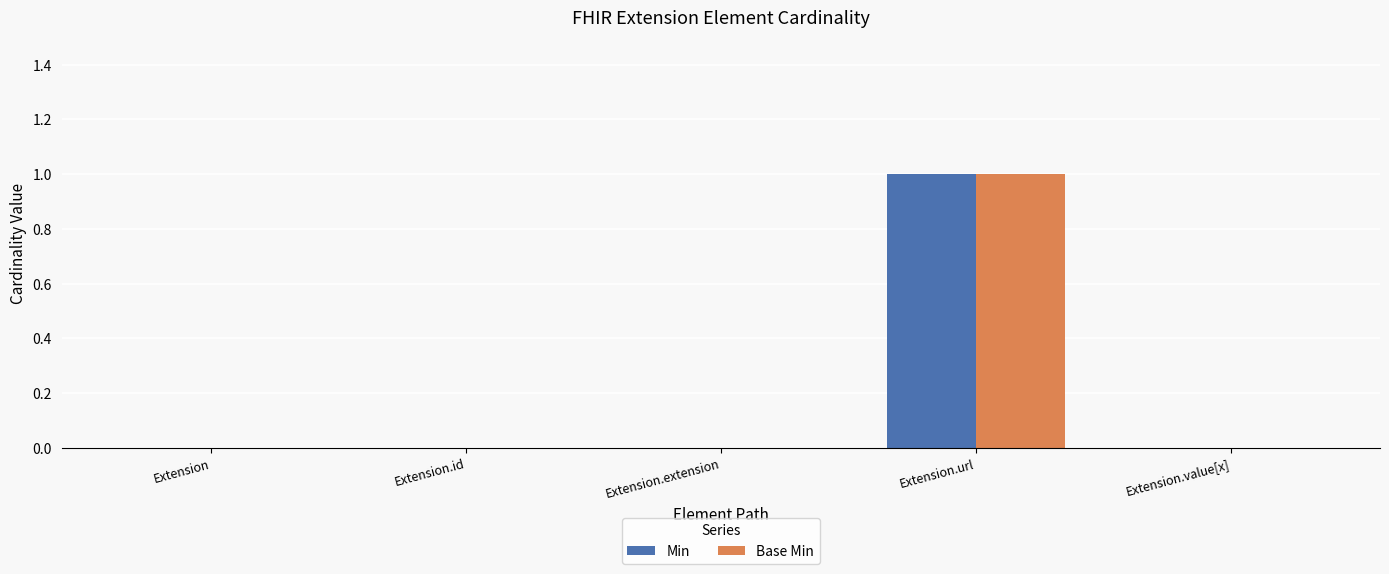

At which label does Min reach its peak?

Extension.url